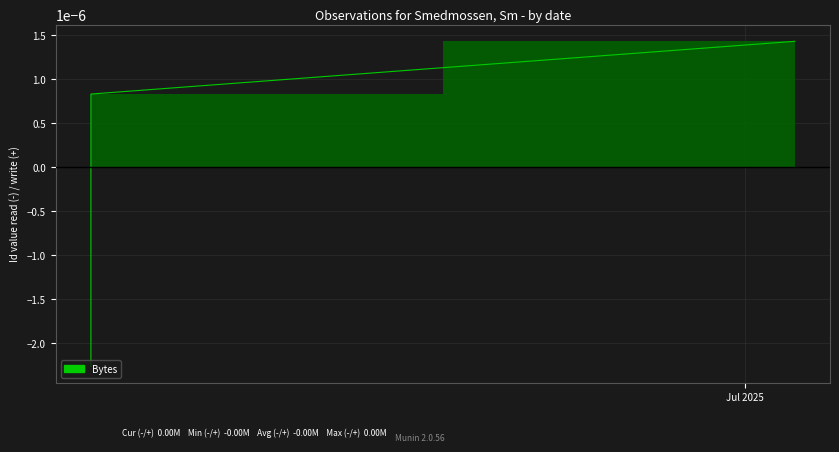

True or false: the data shows -0.0 at 2025-06-05.

True